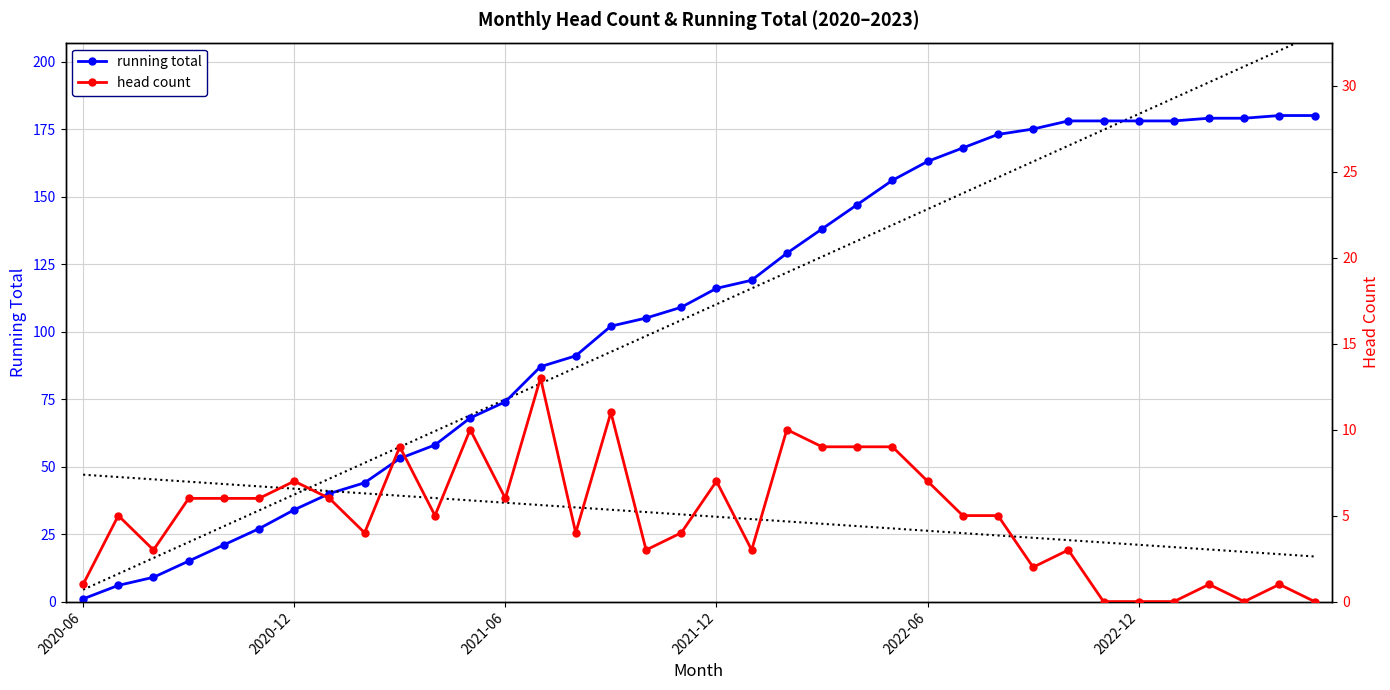

What is the maximum value for running total?

180